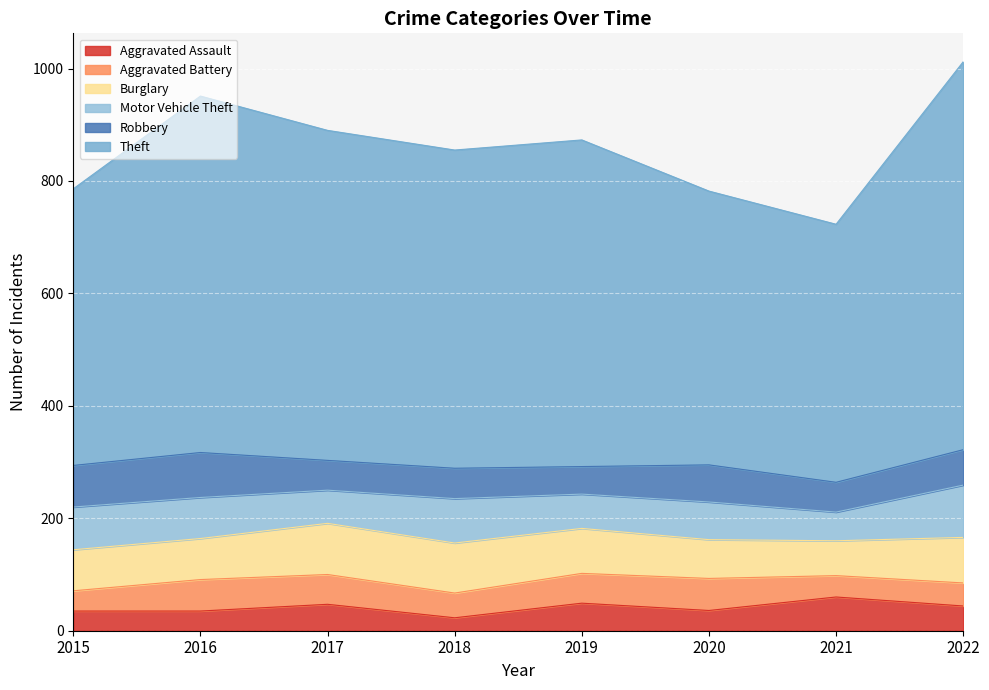

How many interior local valleys does the Robbery series have?

3